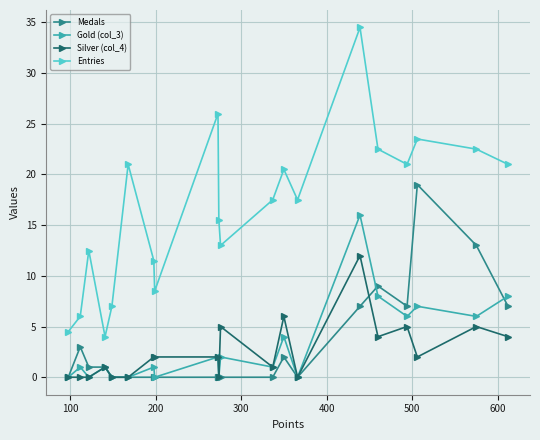

True or false: Entries has more than 0 interior local peaks.

True